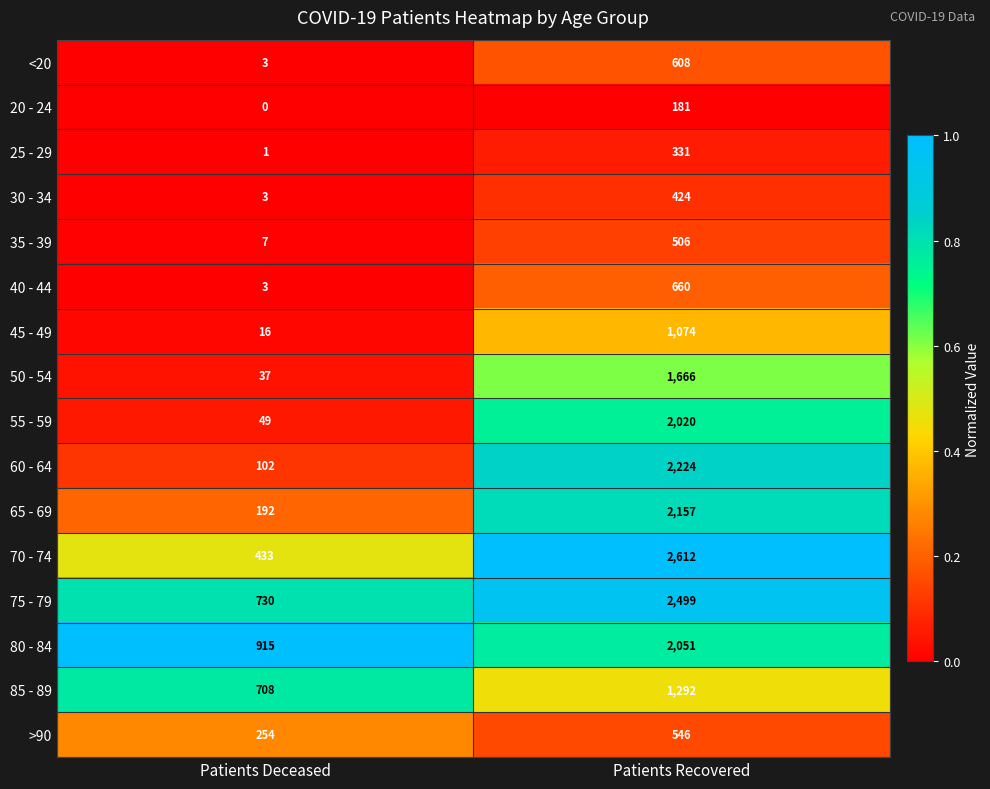

What is the difference between the highest and lowest values at Patients Deceased?

915